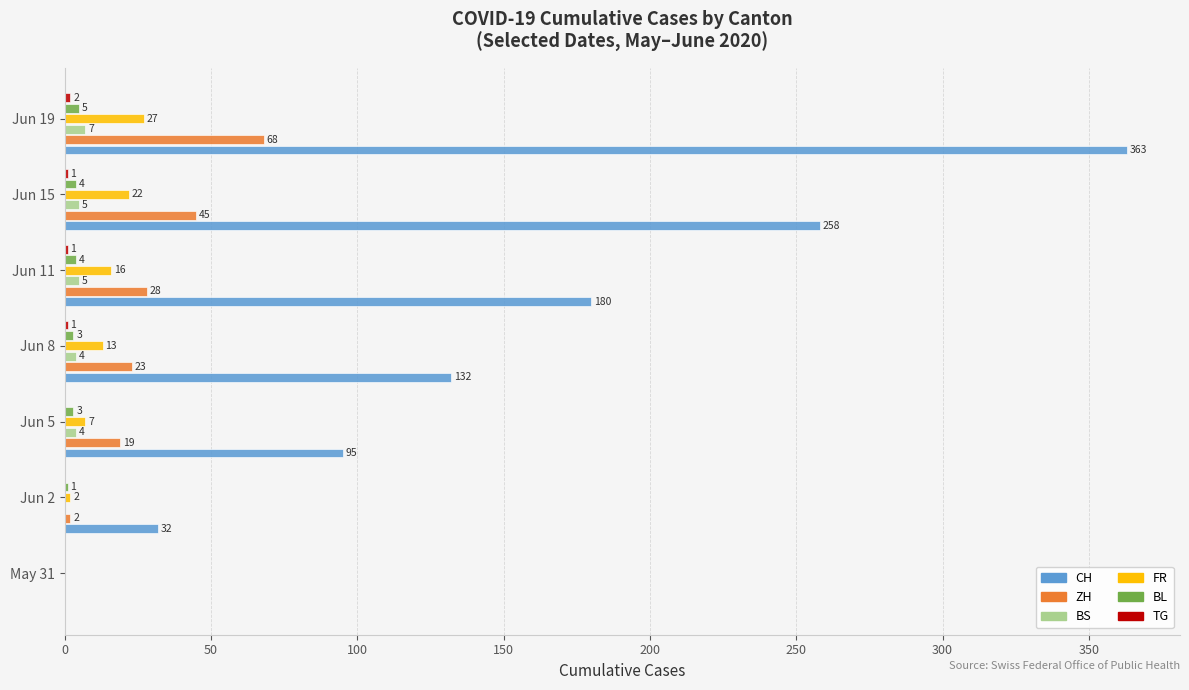

Which series changed the most between Jun 2 and Jun 11?

CH